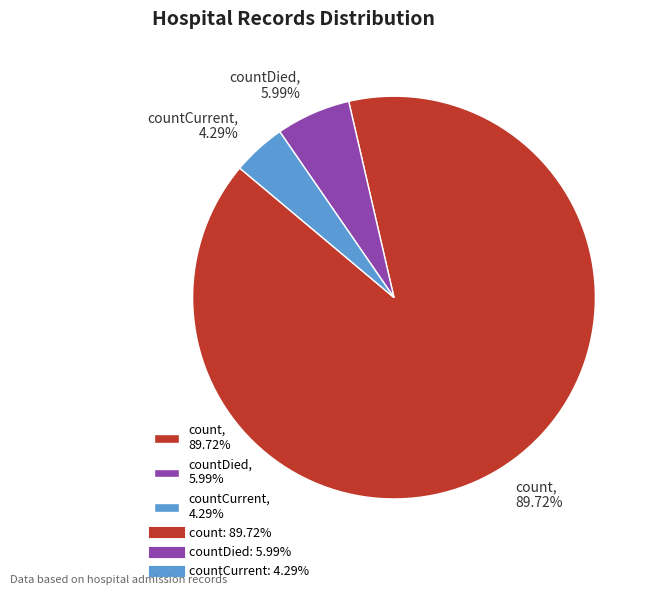

What is the ratio of the value at countCurrent, 4.29% to the value at countDied, 5.99%?

0.7